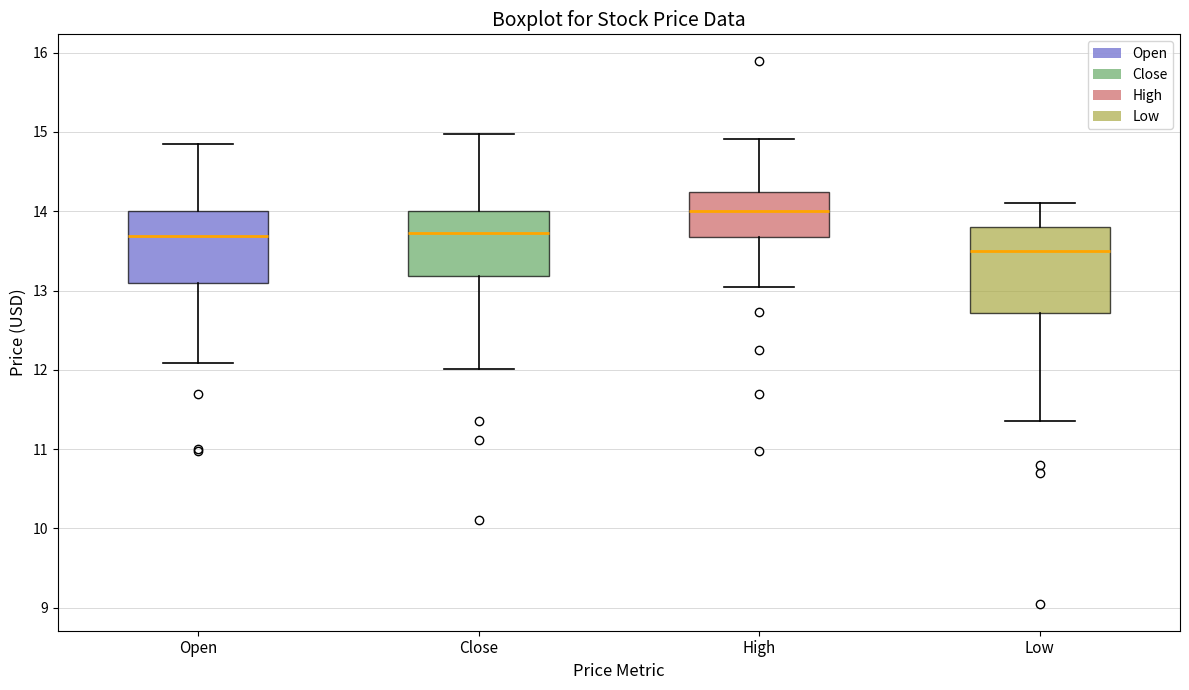

Comparing the boxes themselves (not the whiskers), which one is the tallest?

Low